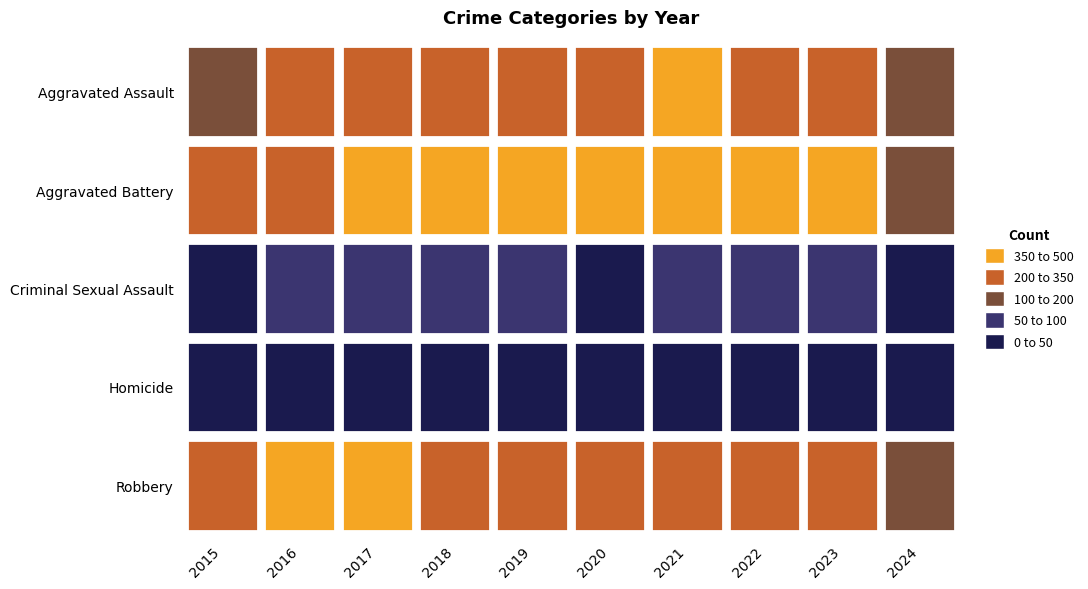

How many values in the Aggravated Assault series are below 225?

4